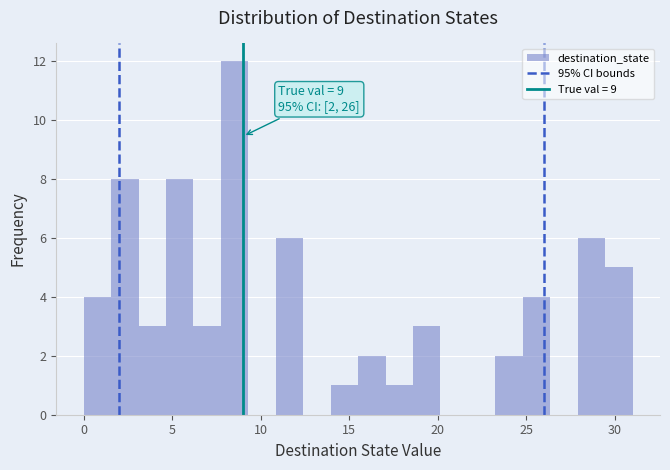

Around what value on the x-axis is the tallest bar? Give the approximate position of its centre, as read against the axis.

8.5